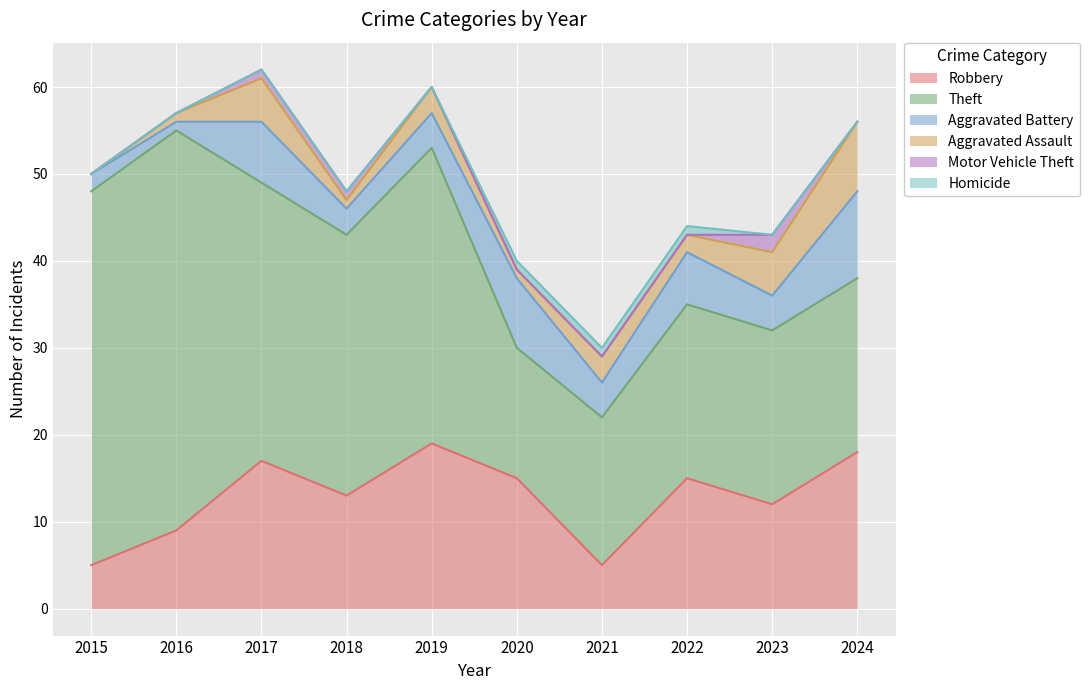

True or false: Robbery and Motor Vehicle Theft intersect in this chart.

False